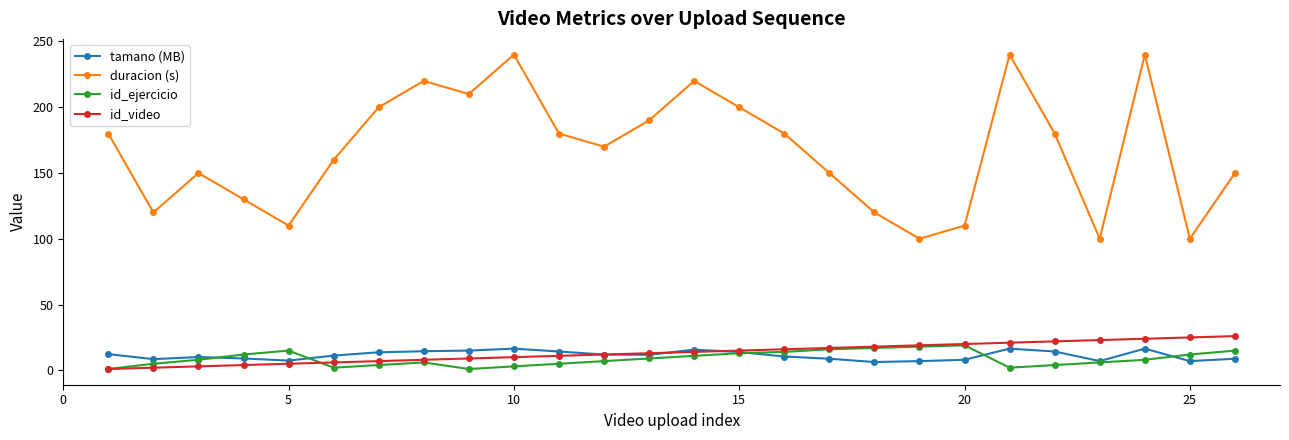

Which series has the largest total across all categories?

duracion (s)